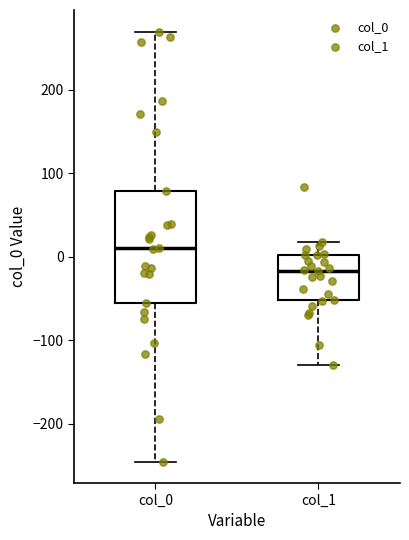

Which box is the tallest, from its lower edge to its upper edge?

col_0